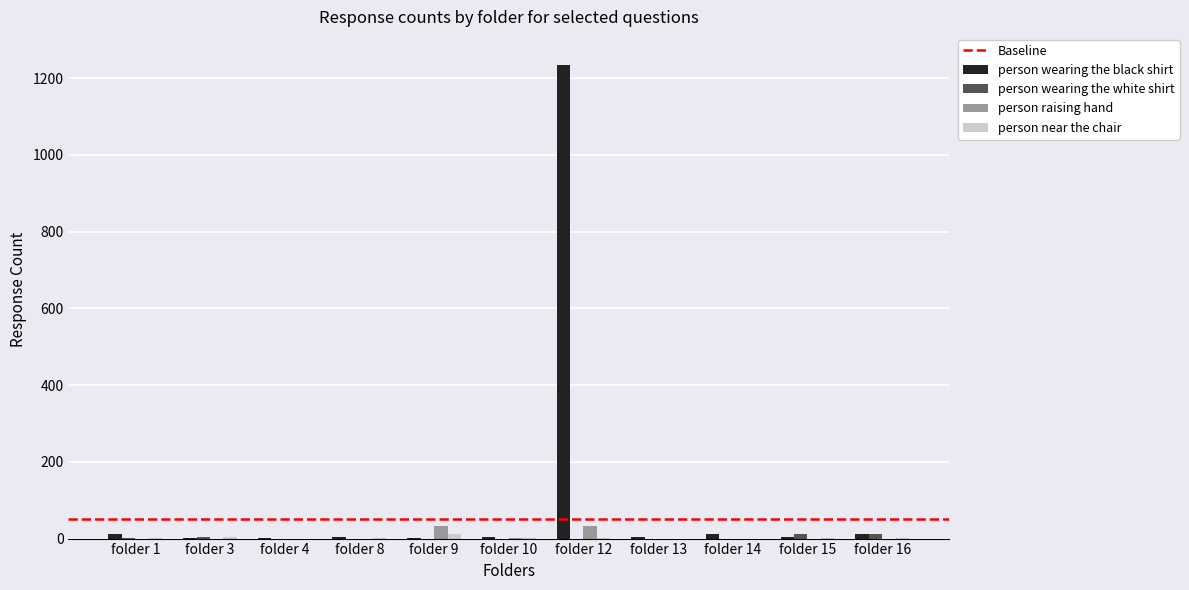

Which series has the largest total across all categories?

person wearing the black shirt